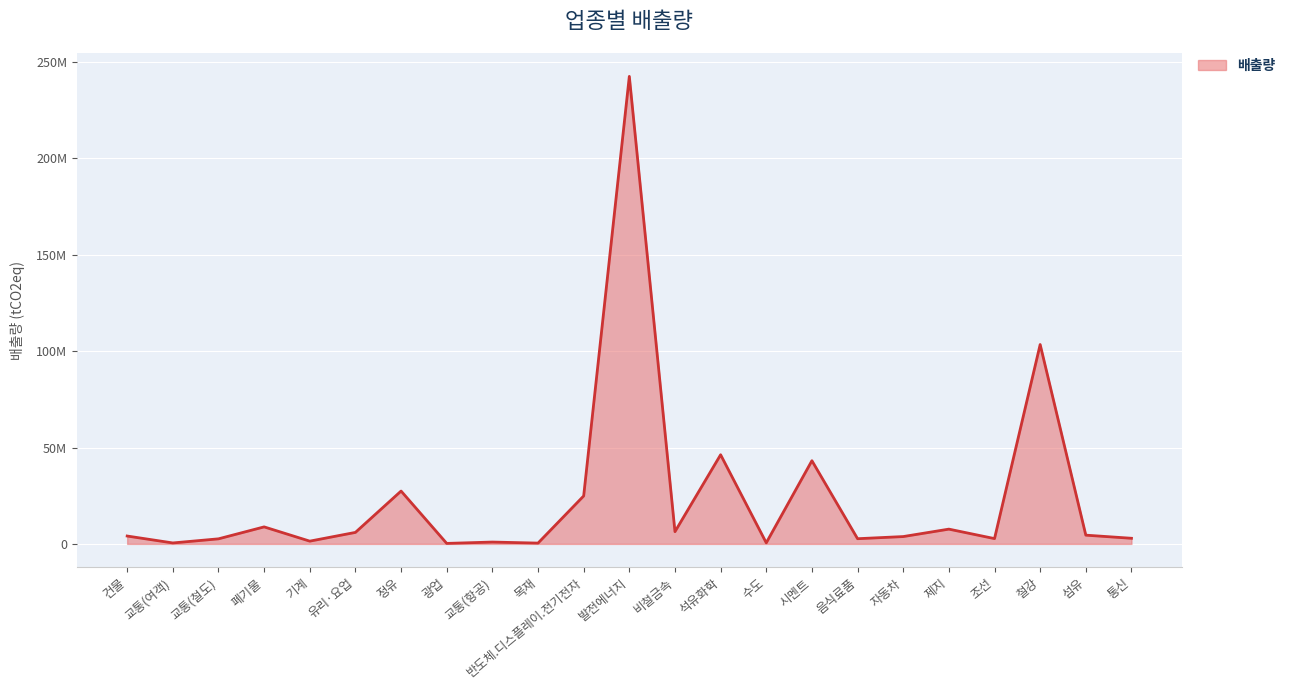

Does the chart have visible grid lines?

Yes